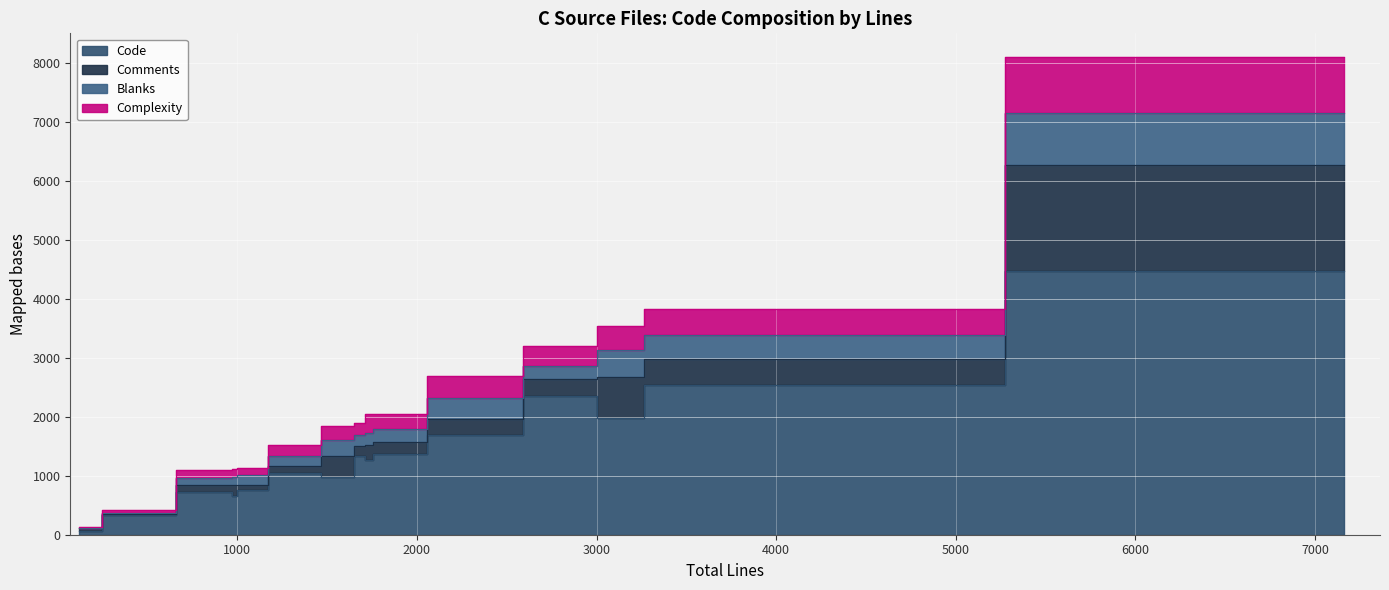

Rank the categories by Code value from highest to lowest.

url.c, openssl.c, darwinssl.c, multi.c, nss.c, gtls.c, telnet.c, schannel.c, gskit.c, smtp.c, mbedtls.c, cyassl.c, vtls.c, tool_writeout.c, tool_msgs.c